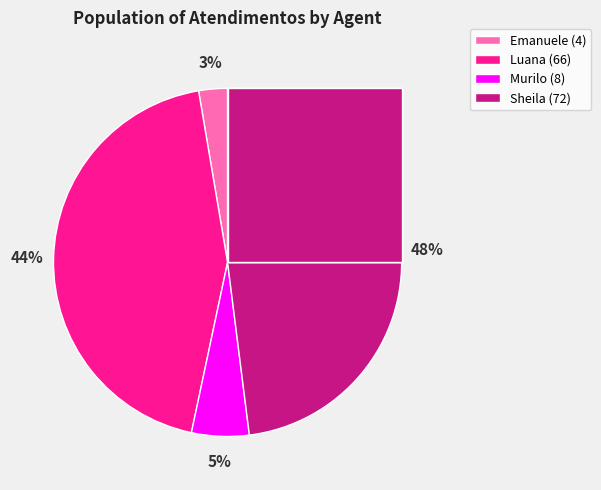

To the nearest percent, what is the average slice percentage?

25%